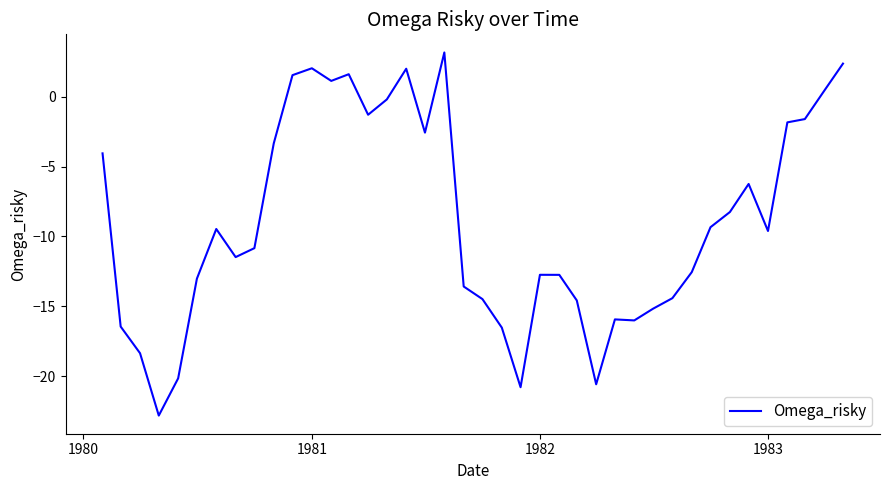

What is the smallest value displayed?

-22.8